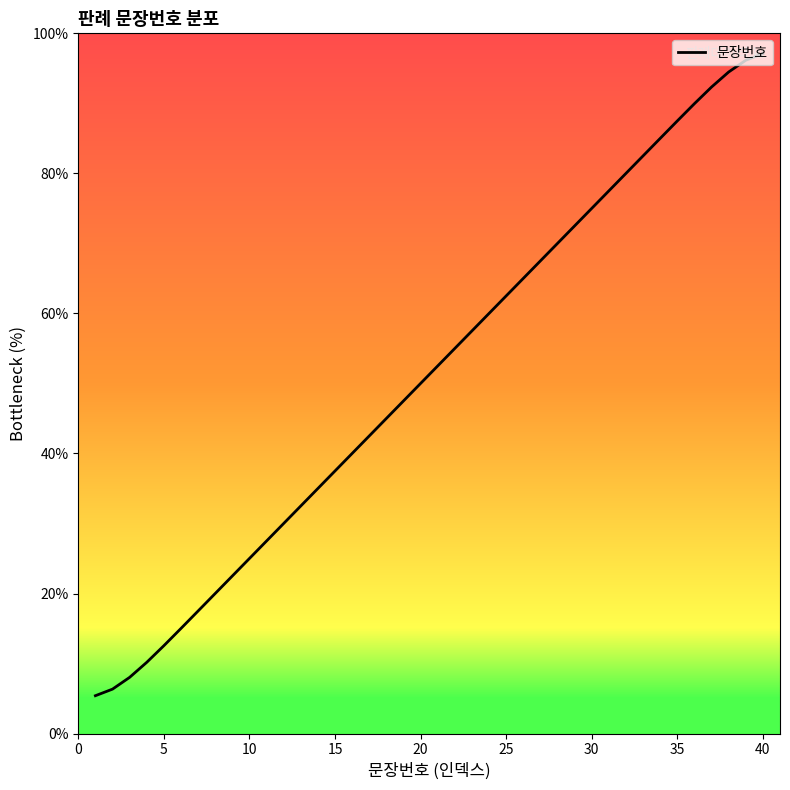

What is the difference between the maximum and minimum values?

91.7